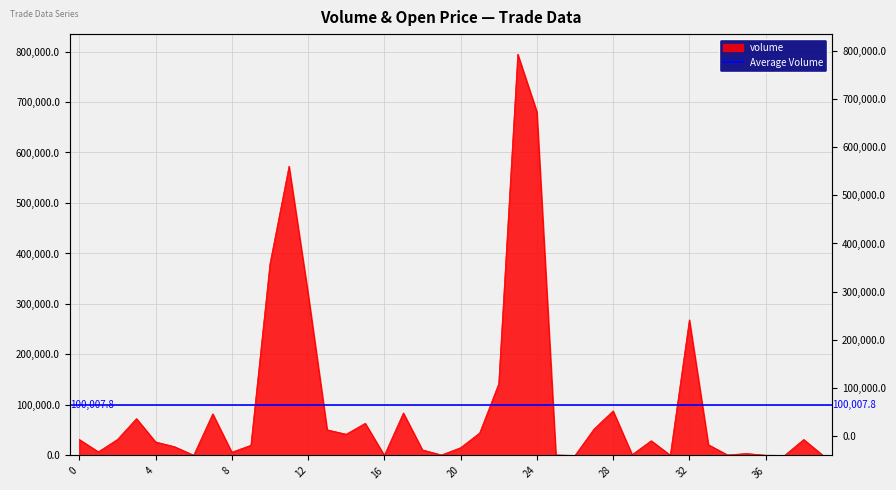

What is the average value?

100007.8